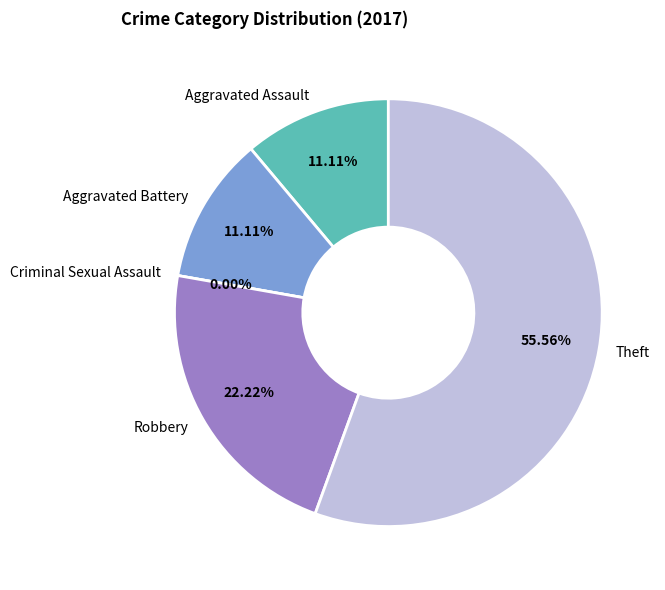

Between Theft and Aggravated Battery, which is larger?

Theft